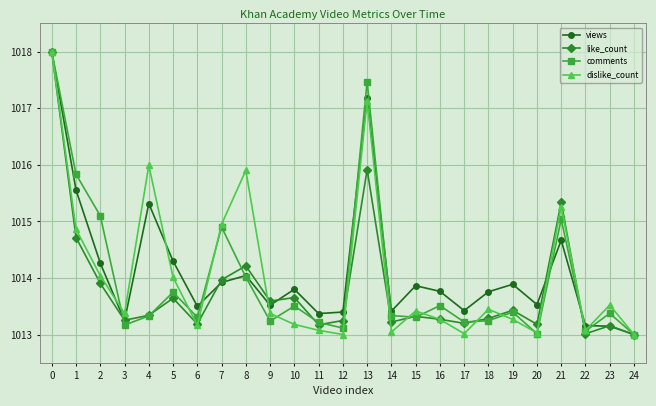

How many lines are shown in the chart?

4